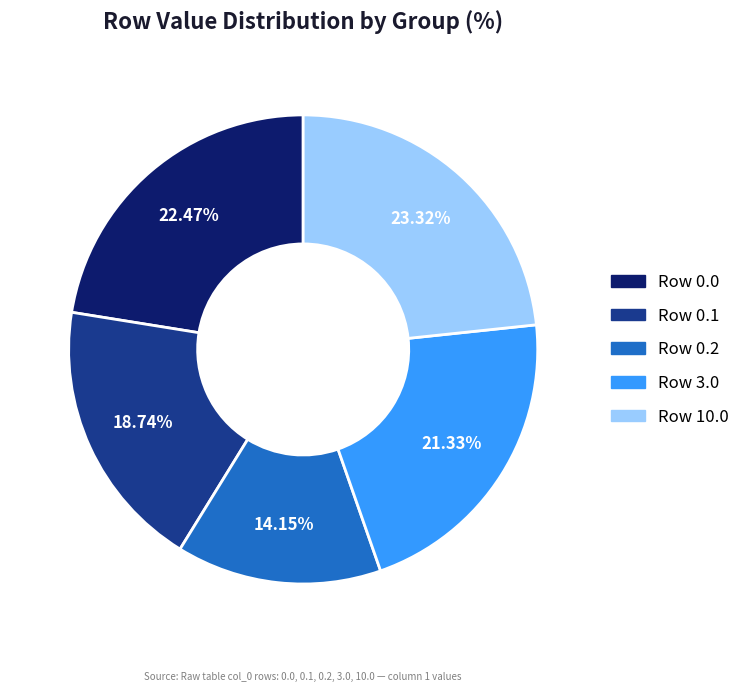

Does any single category account for the majority?

No